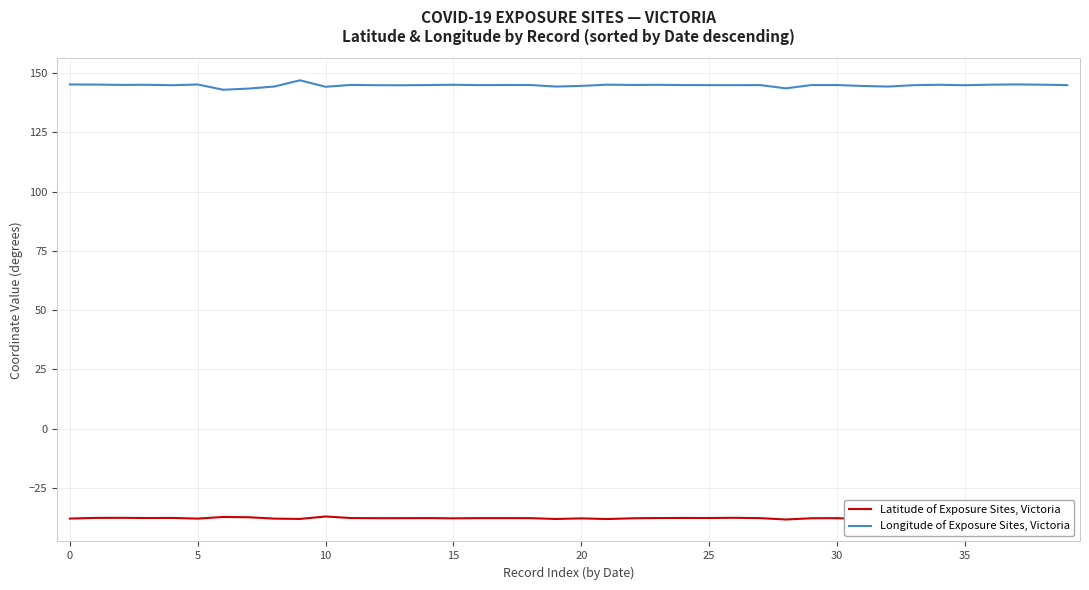

True or false: Longitude of Exposure Sites, Victoria and Latitude of Exposure Sites, Victoria intersect in this chart.

False